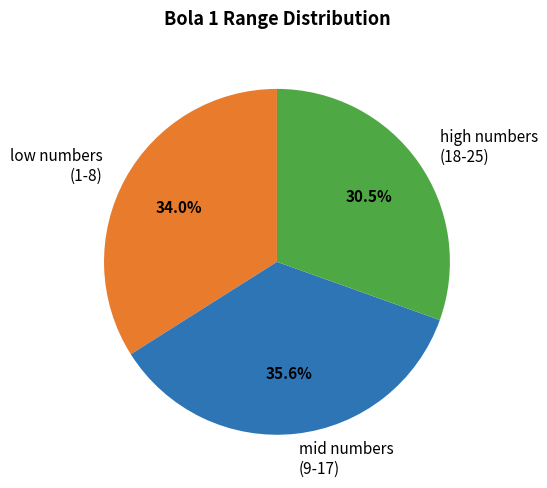

Is there any slice that represents more than half of the pie?

No